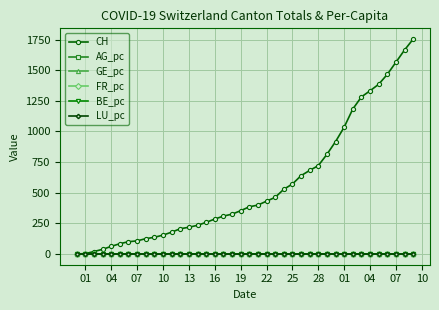

Which series has the widest spread of values?

CH